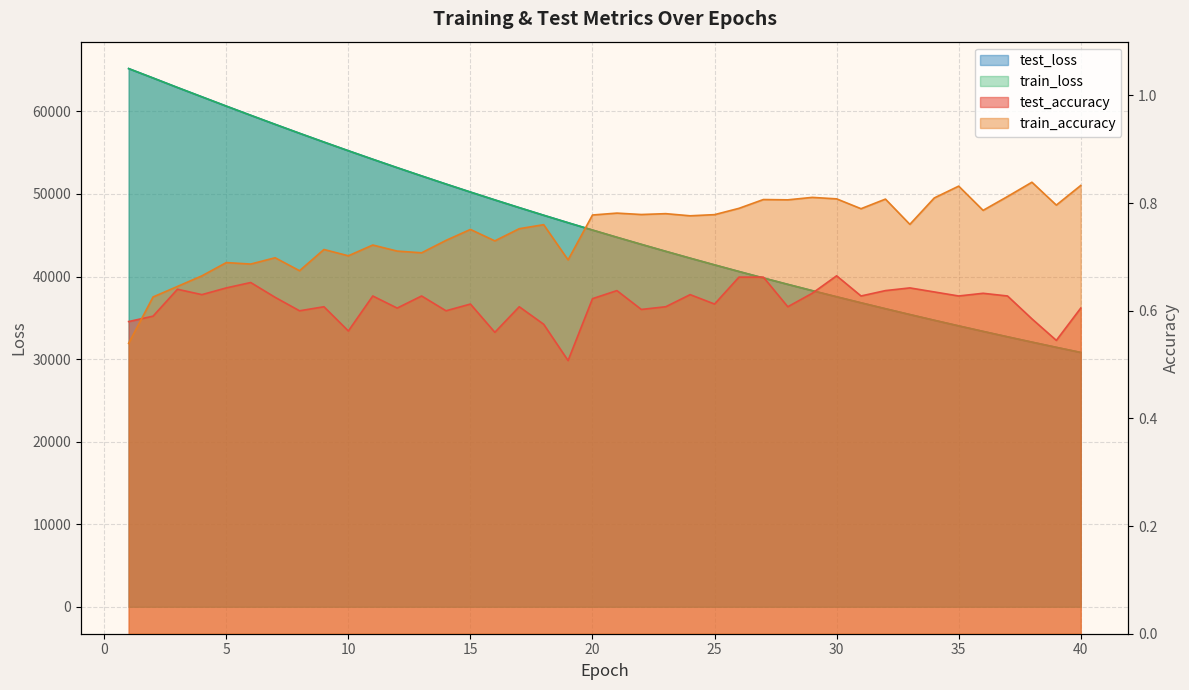

The test_accuracy series shows 0.7 at 30. True or false?

True